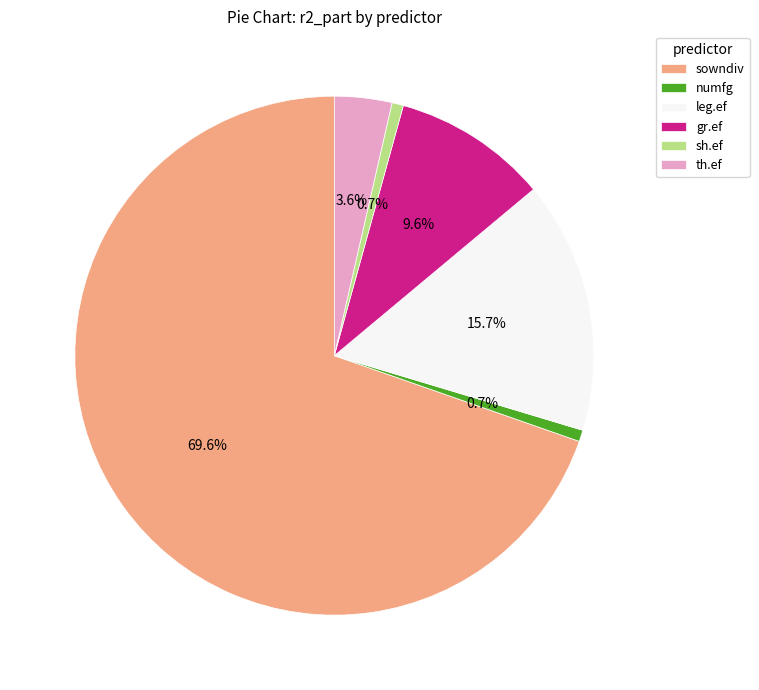

How many slices are in this pie chart?

6